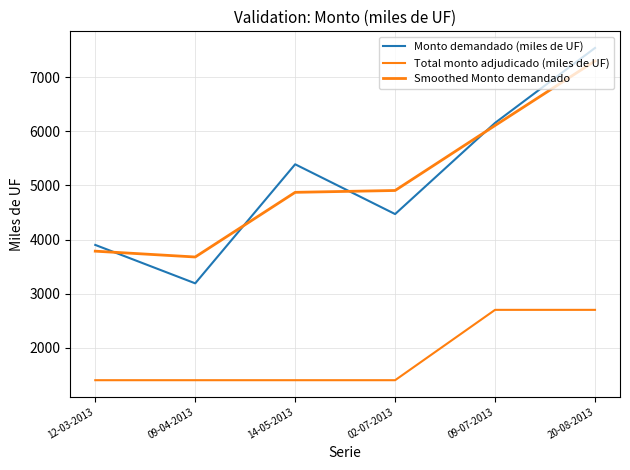

How many values in the Smoothed Monto demandado series are below 4905?

3